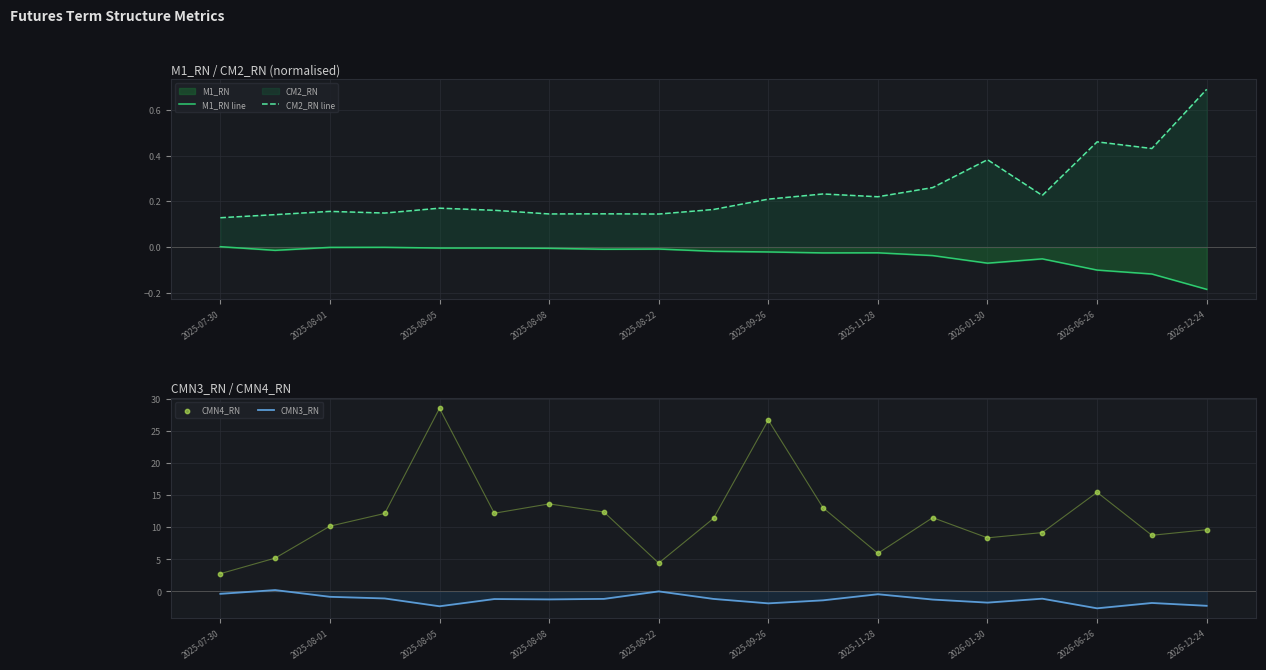

At how many categories does at least one series exceed 22?

2